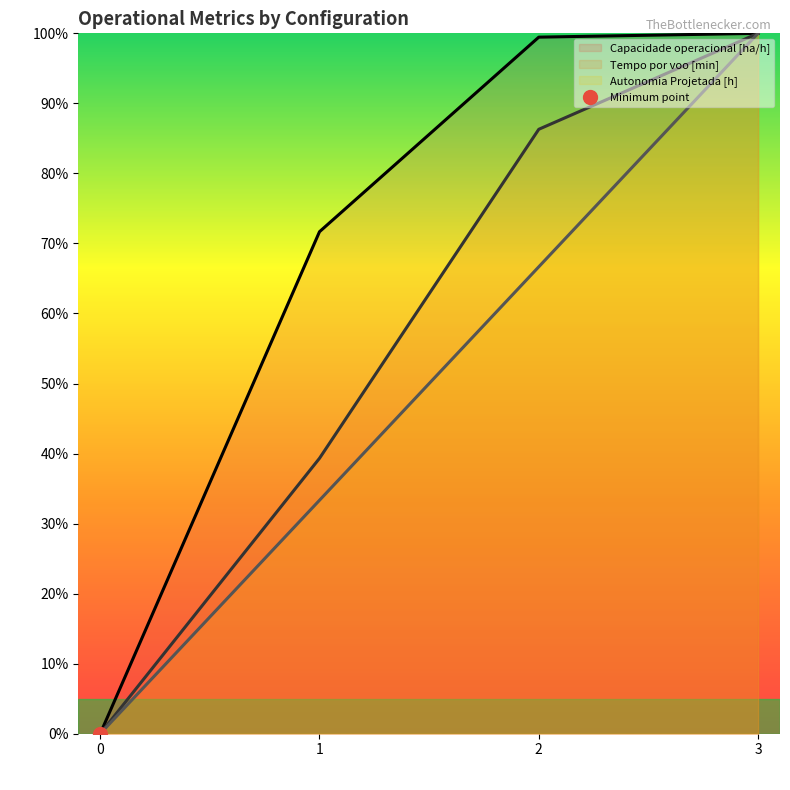

Rank the series by their average value, from lowest to highest.

Autonomia Projetada [h] (line), Tempo por voo [min] (line), Capacidade operacional [ha/h] (line)